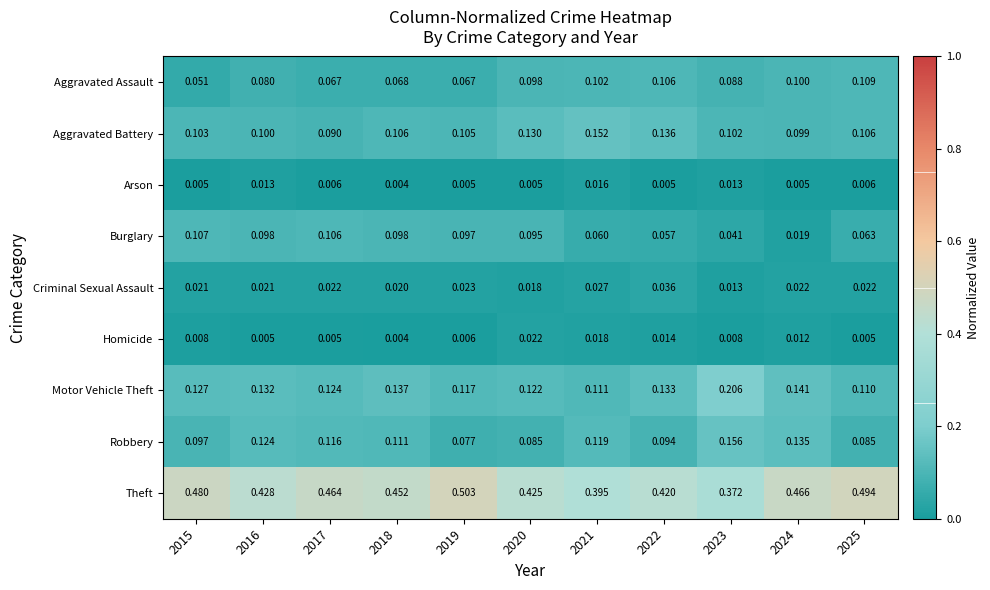

At which category does the chart reach its minimum across all series?

2018